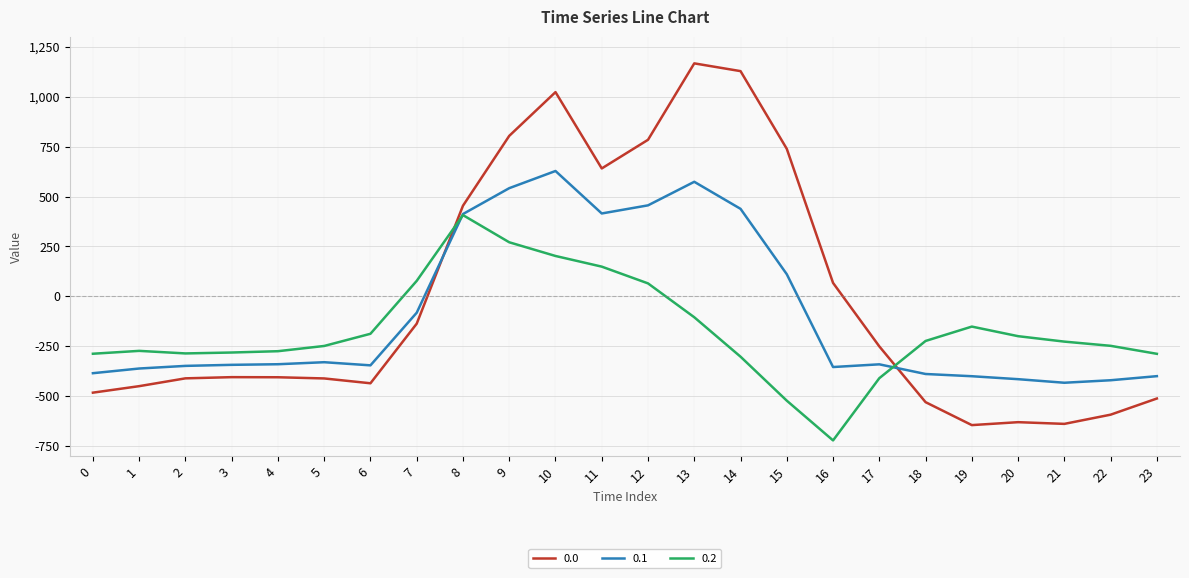

The value of 0.2 at 20 is -199.2. True or false?

True